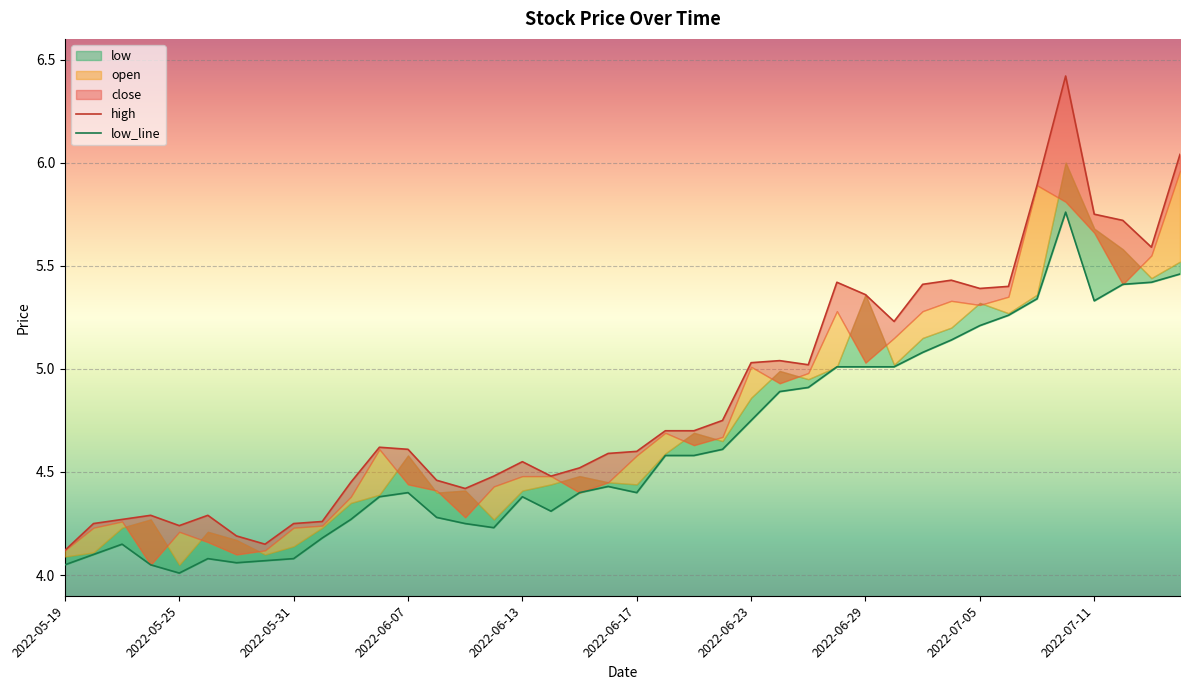

What is the difference between the maximum and second lowest values in the high series?

2.3